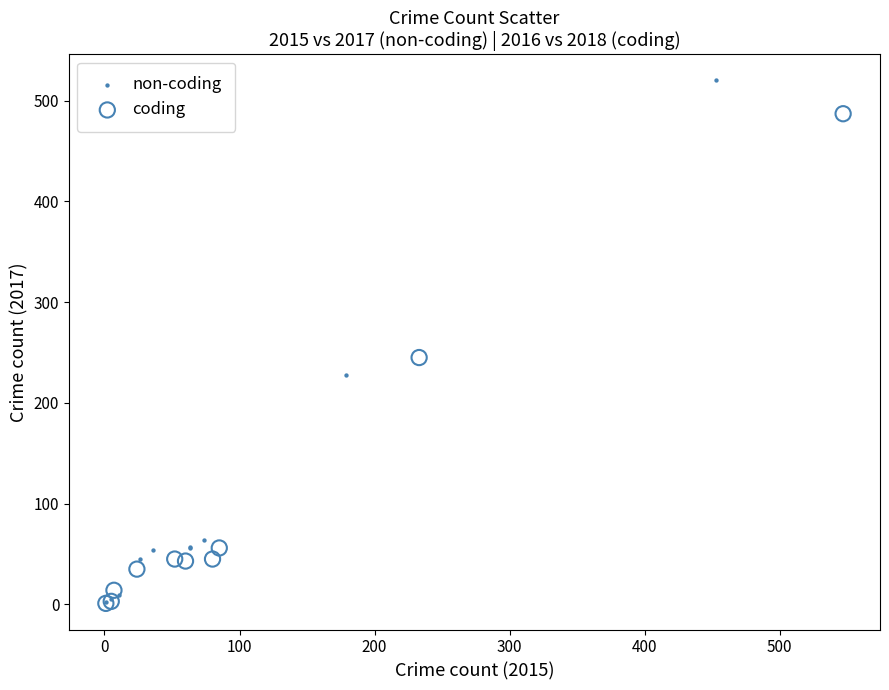

Which series contains the highest Y value?

non-coding